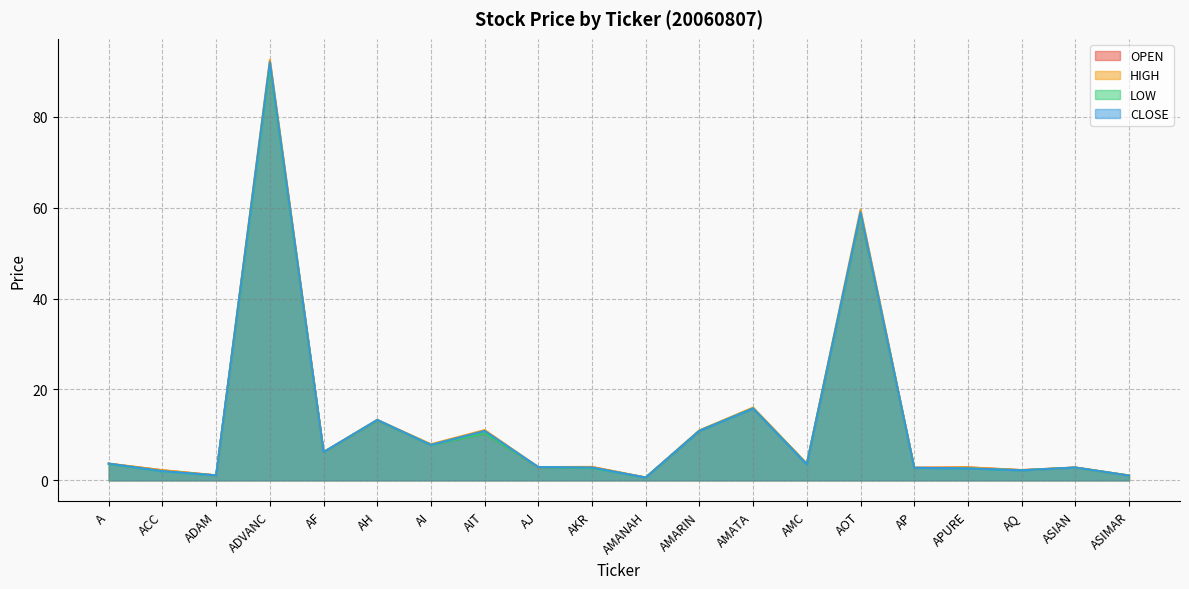

The CLOSE series shows 21.2 at AMATA. True or false?

False